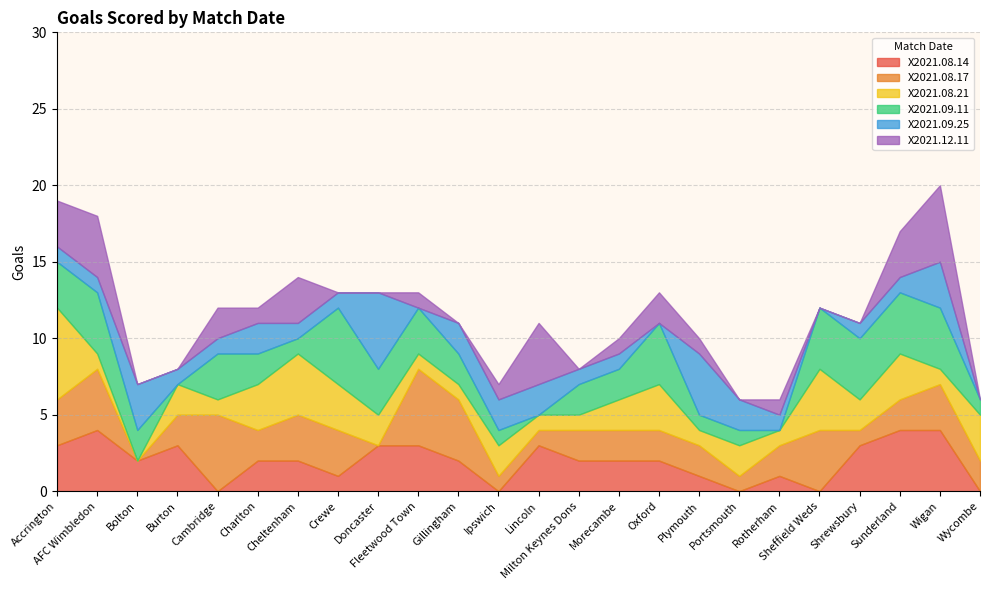

At which category does the chart reach its minimum across all series?

Cambridge